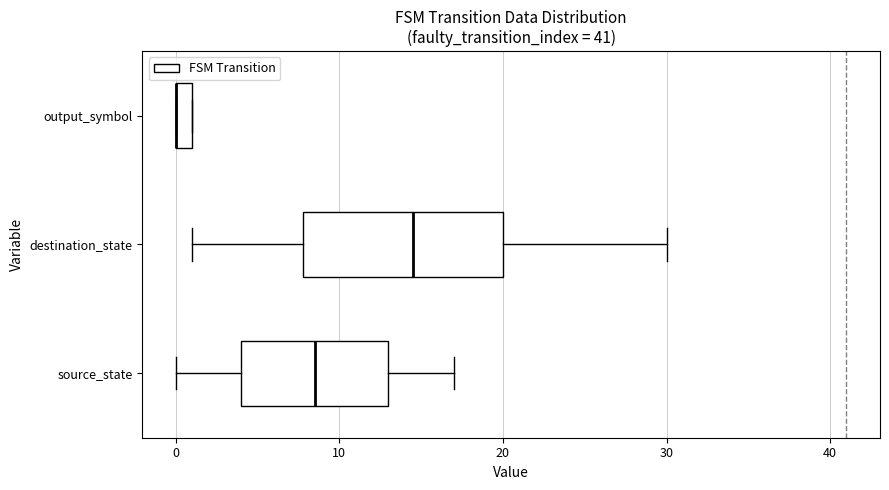

Which box is the widest, from its left edge to its right edge?

destination_state